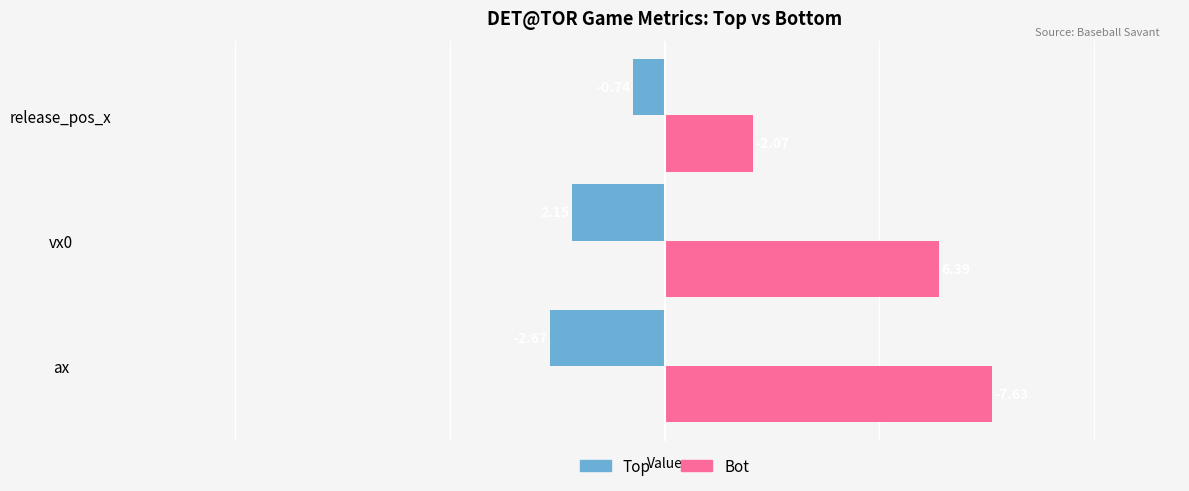

What is the difference between the maximum and minimum values in the Top series?

1.9